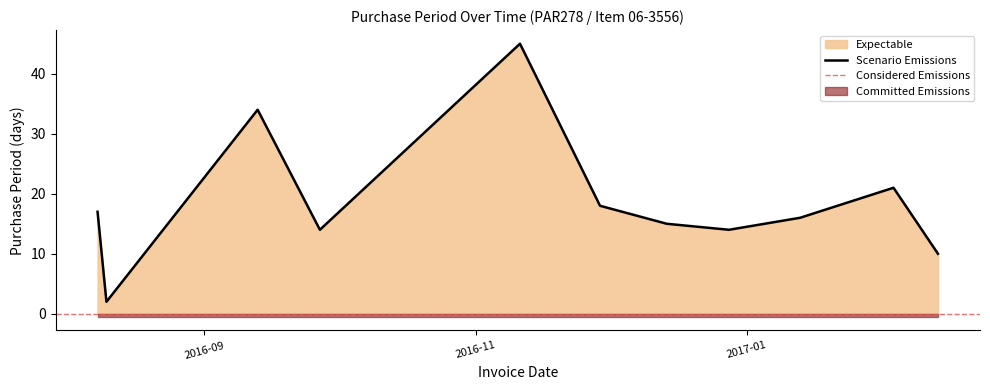

Which category has the highest value across all series?

2016-11-11